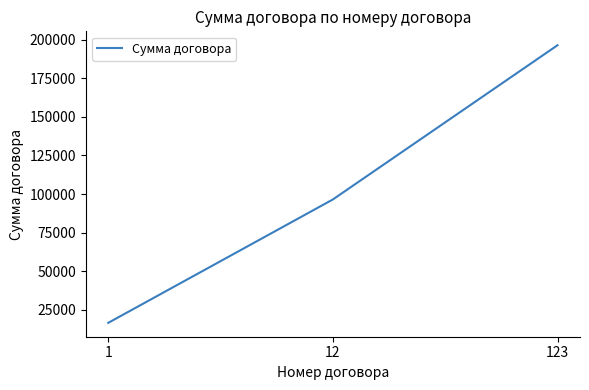

What value does the data have at 1?

16500.0